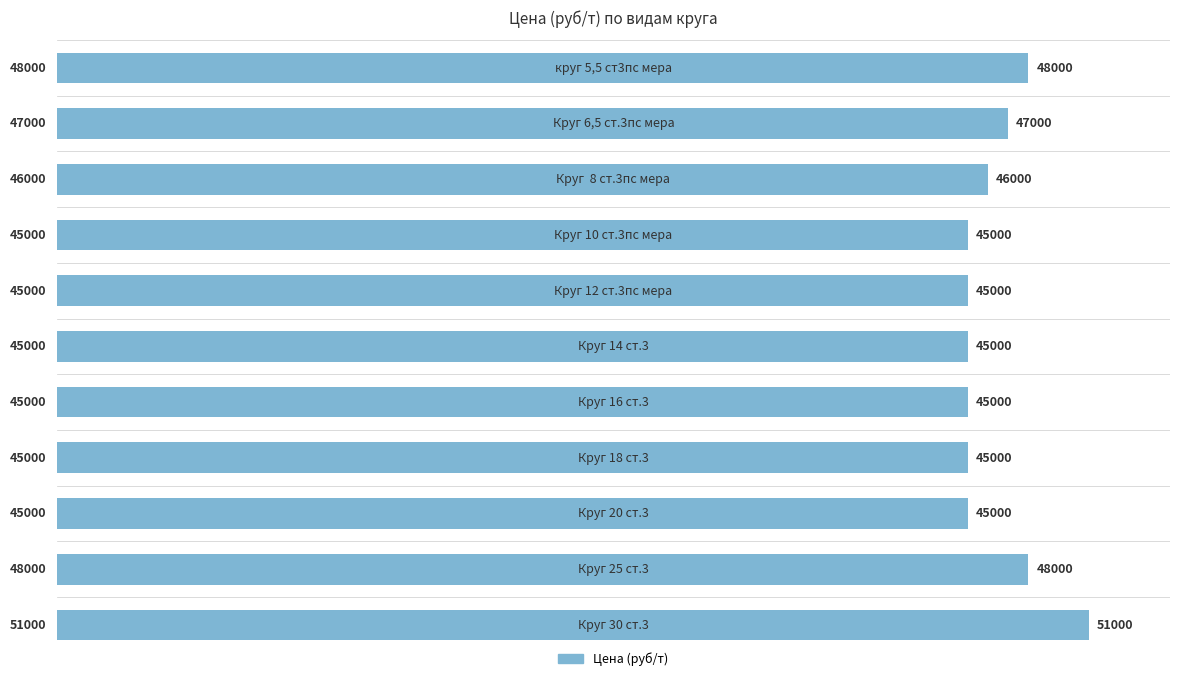

How many values are between 45000 and 48000?

10